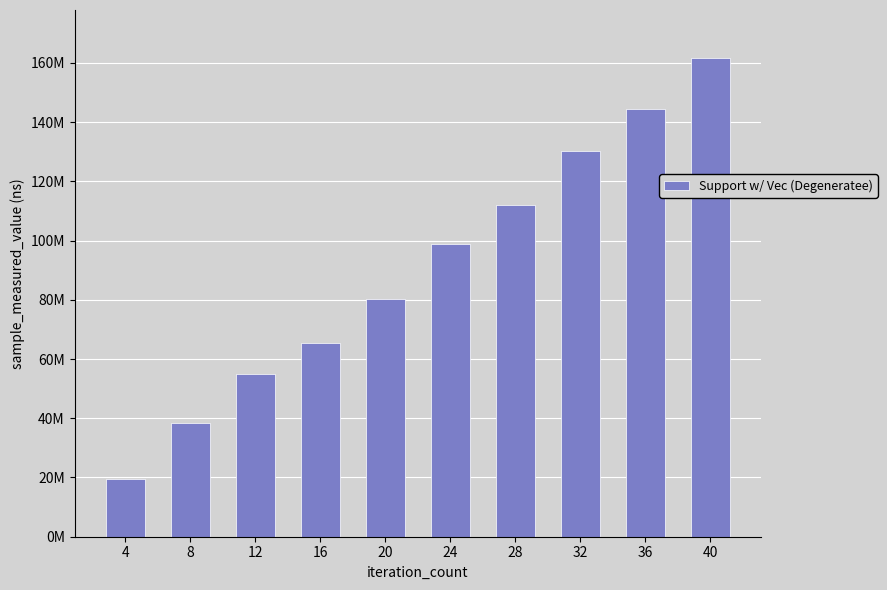

The value at 24 is 99018486. True or false?

True